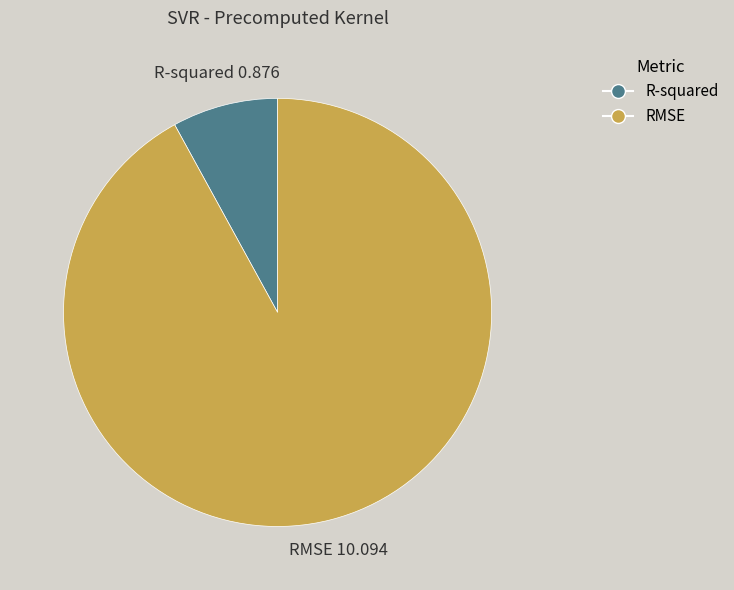

Which has a higher value, R-squared or RMSE?

RMSE